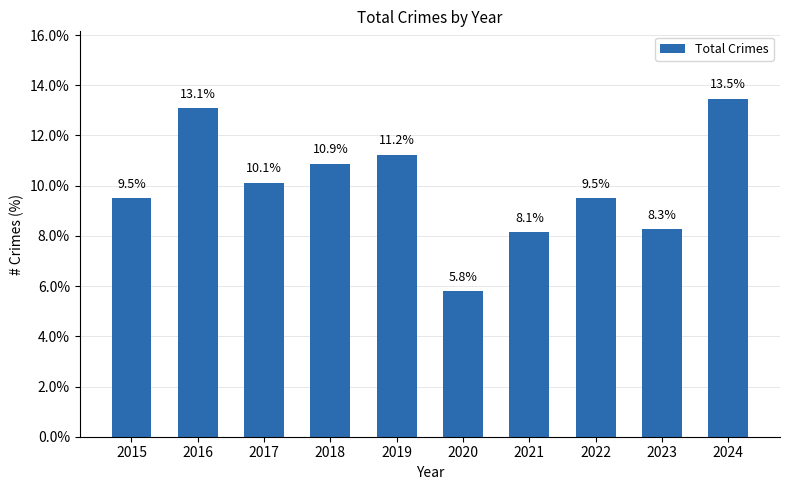

Which has a higher value, 2019 or 2021?

2019